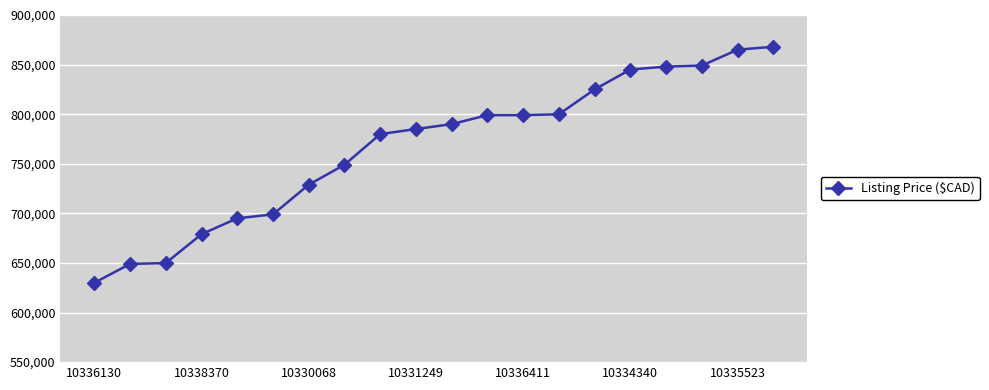

What is the average value?

766630